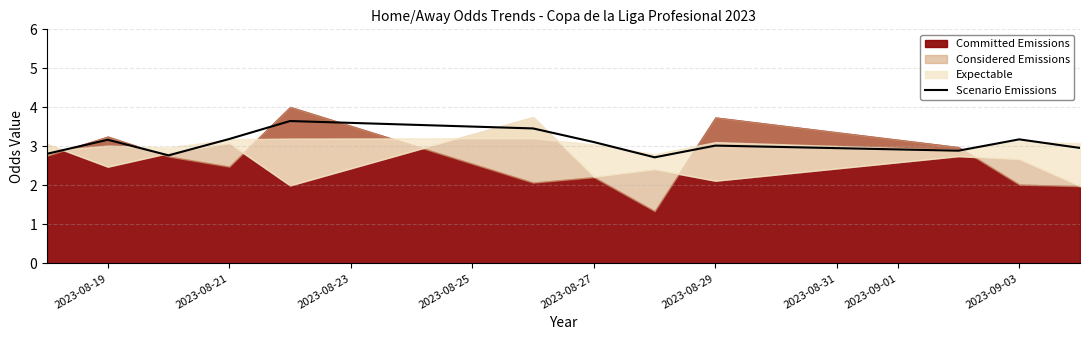

How many interior local valleys (lower than both neighbors) does the data have?

3